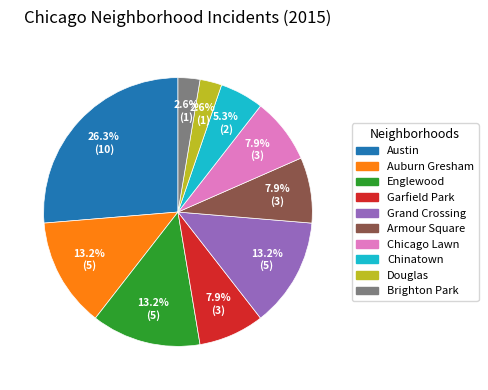

What is the ratio of the value at Chinatown to the value at Chicago Lawn?

0.7